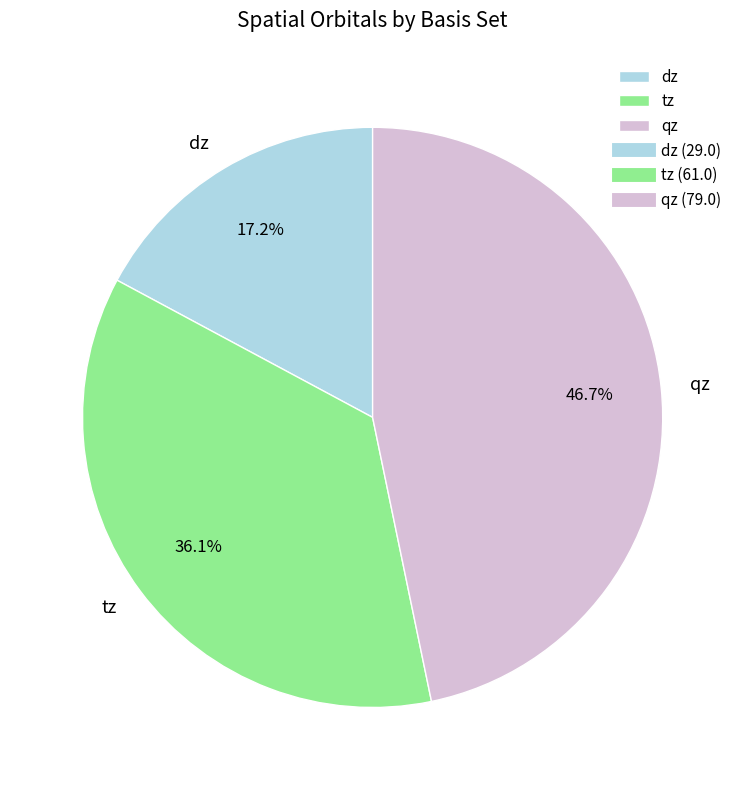

To the nearest percent, what is the average slice percentage?

33%